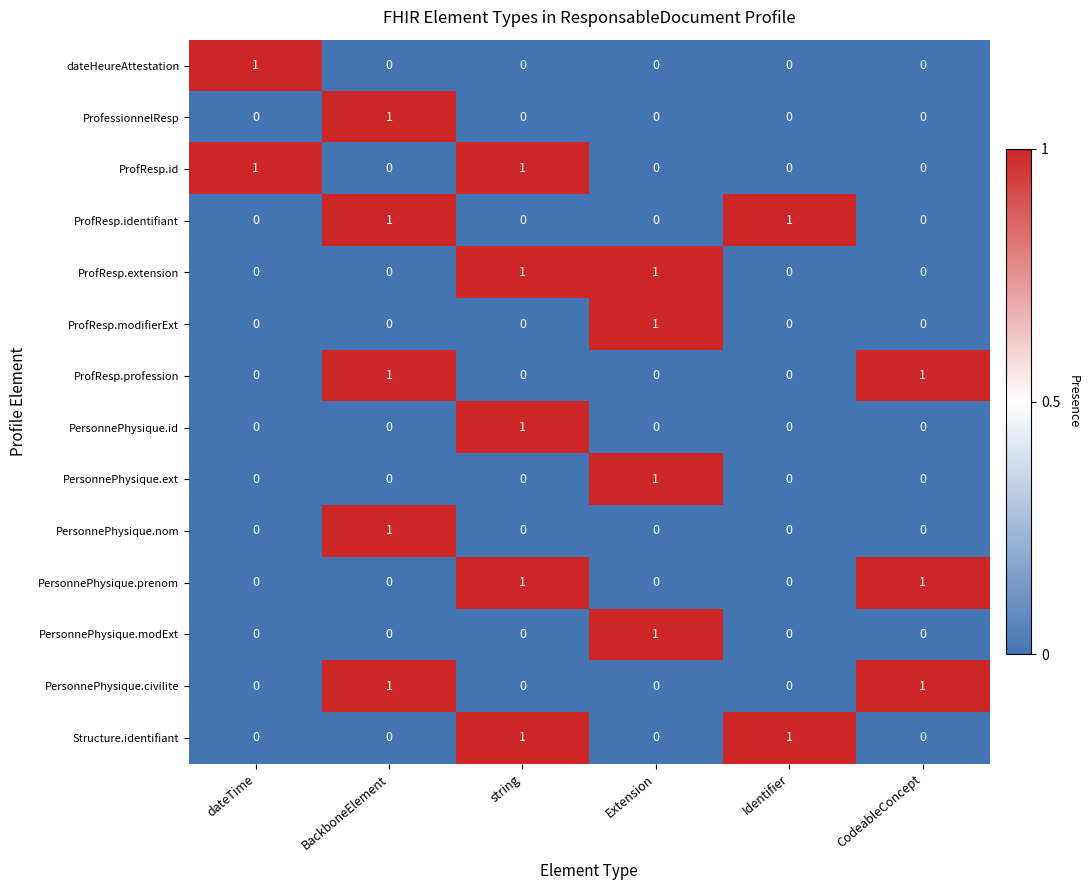

Which category has the highest value in the ProfessionnelResp series?

BackboneElement